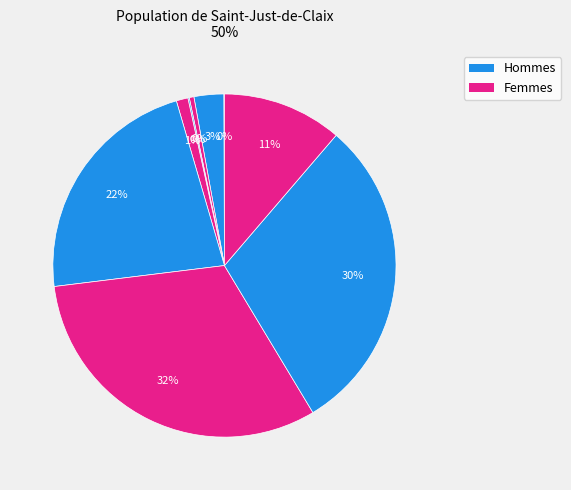

How many segments does this pie chart have?

9